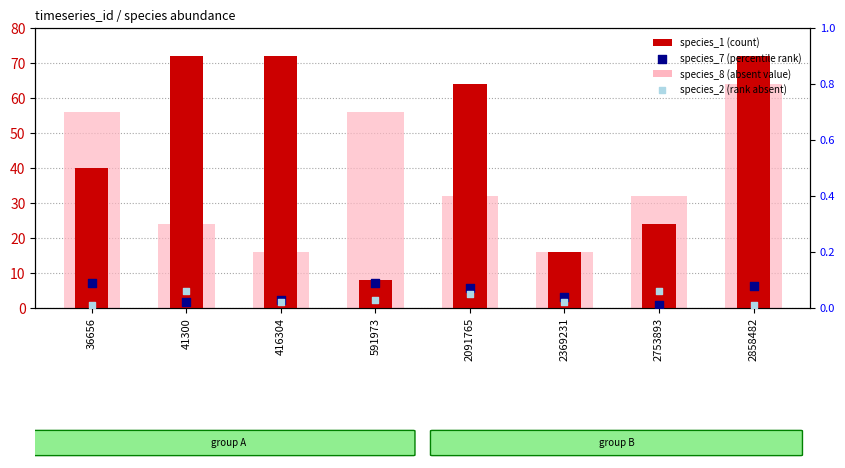

What are all the series names shown in the legend?

species_1 (count), species_8 (absent value), species_7 (percentile rank), species_2 (rank absent)